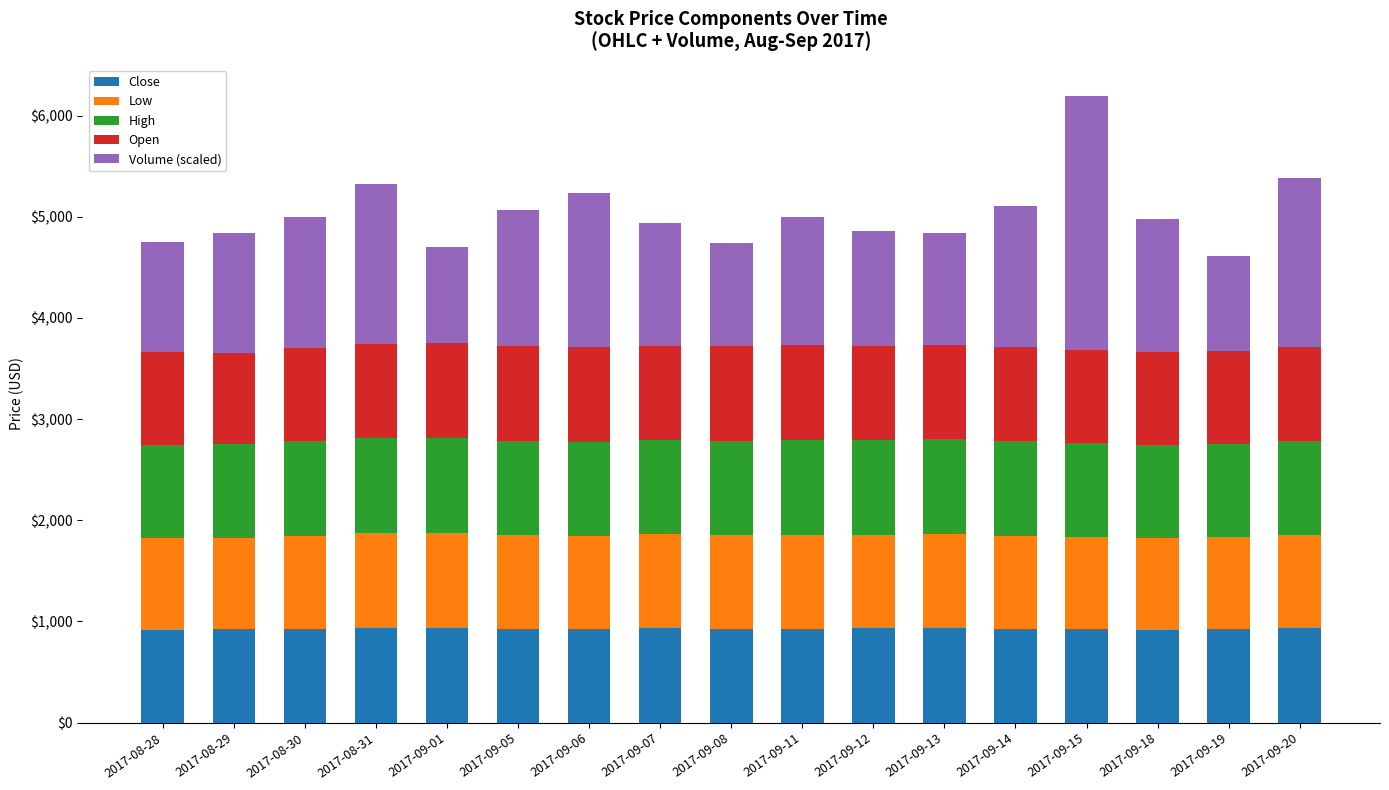

How many data points does each series have?

17